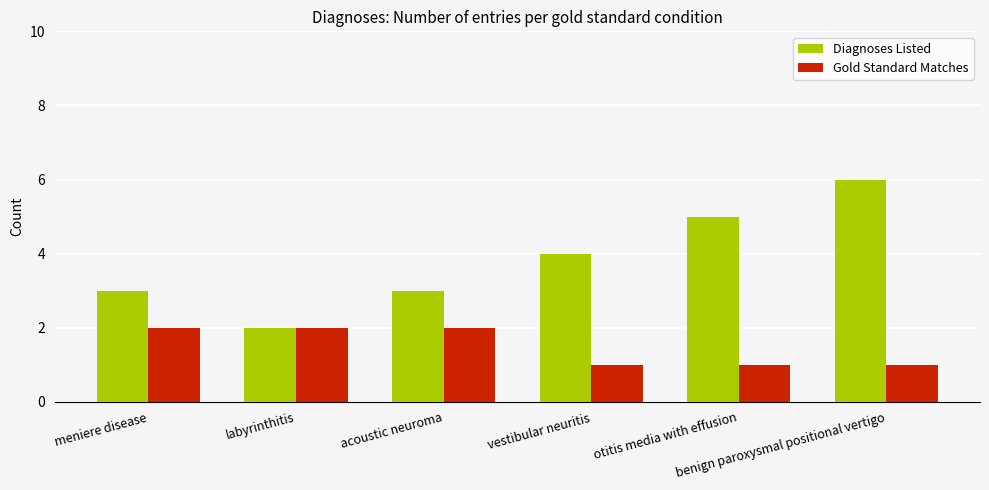

Reading right to left, transcribe all the data shown in this chart.

Diagnoses Listed: 6	5	4	3	2	3
Gold Standard Matches: 1	1	1	2	2	2